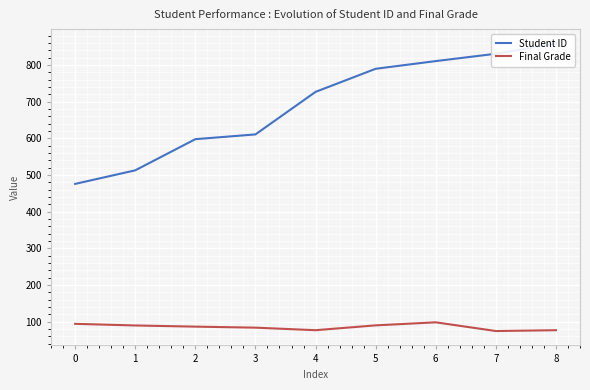

How many lines are shown in the chart?

2